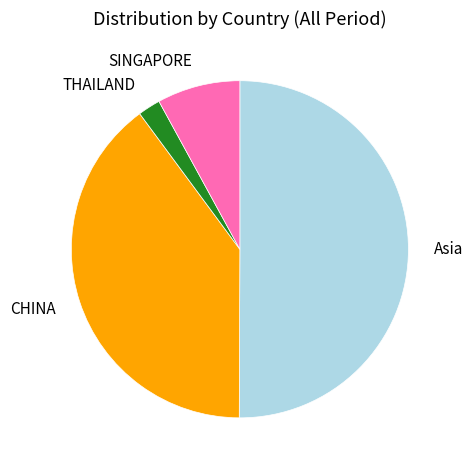

True or false: SINGAPORE accounts for 22% of the total.

False